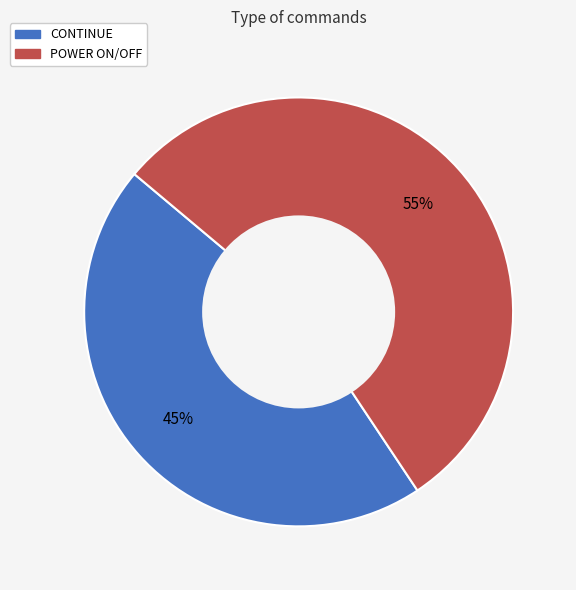

Combined, do POWER ON/OFF and CONTINUE account for over 50%?

Yes